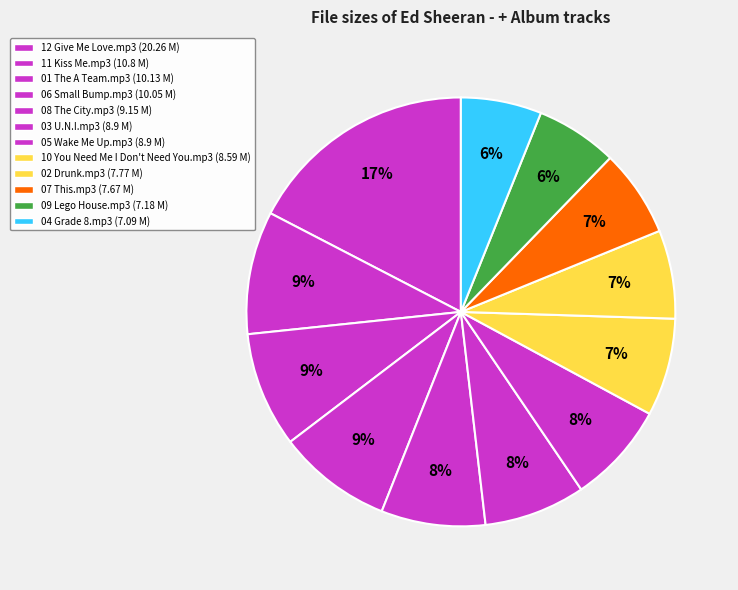

How many slices are in this pie chart?

12